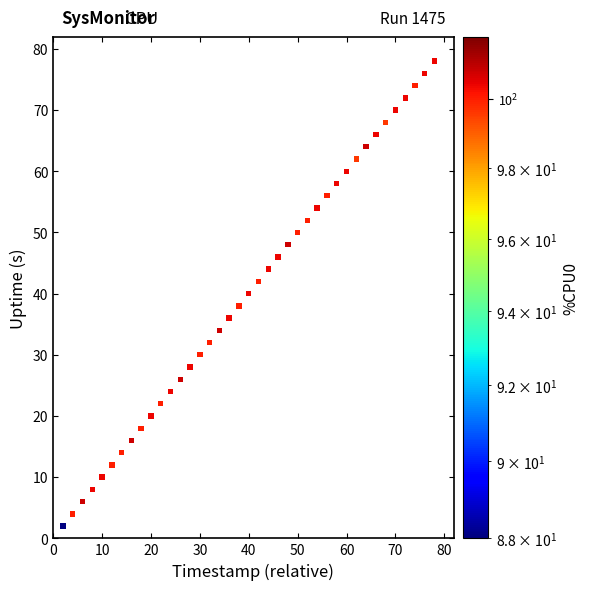

What is the range of X values (max minus min)?

78